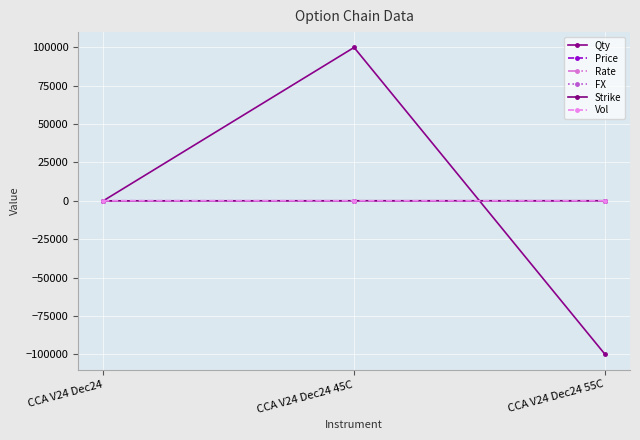

Reading right to left, what are all the values shown in this chart?

Qty: CCA V24 Dec24 55C=-100000.0	CCA V24 Dec24 45C=100000.0	CCA V24 Dec24=0.0
Price: CCA V24 Dec24 55C=0.2	CCA V24 Dec24 45C=1.6	CCA V24 Dec24=39.9
Rate: CCA V24 Dec24 55C=0.0	CCA V24 Dec24 45C=0.0	CCA V24 Dec24=0.0
FX: CCA V24 Dec24 55C=1.5	CCA V24 Dec24 45C=1.5	CCA V24 Dec24=1.5
Strike: CCA V24 Dec24 55C=55.0	CCA V24 Dec24 45C=45.0	CCA V24 Dec24=0.0
Vol: CCA V24 Dec24 55C=0.2	CCA V24 Dec24 45C=0.3	CCA V24 Dec24=0.0